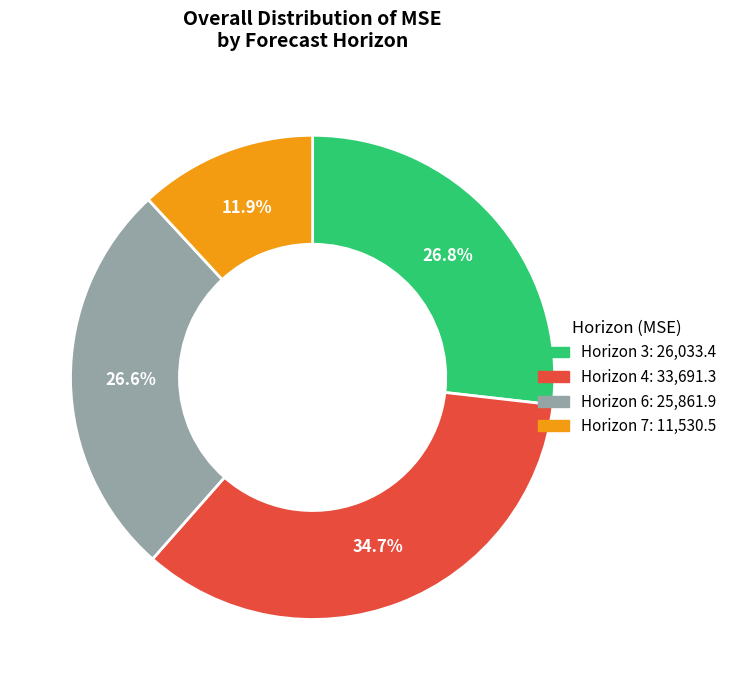

Which category has the smallest portion of the pie?

Horizon 7: 11,530.5